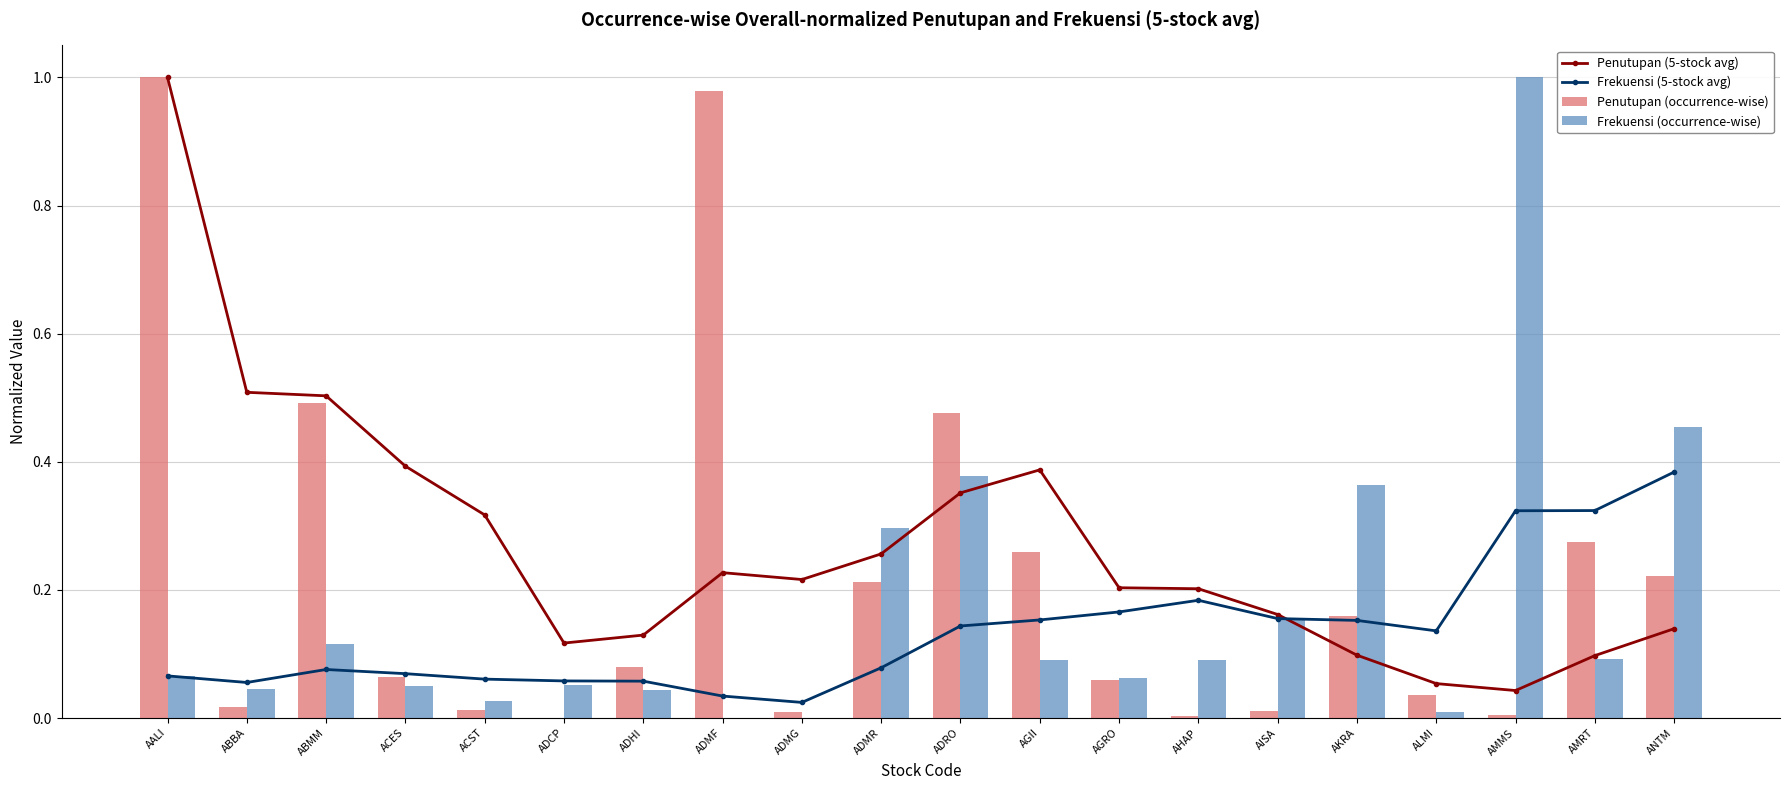

At which label is Frekuensi (occurrence-wise) closest to 0?

ADMF